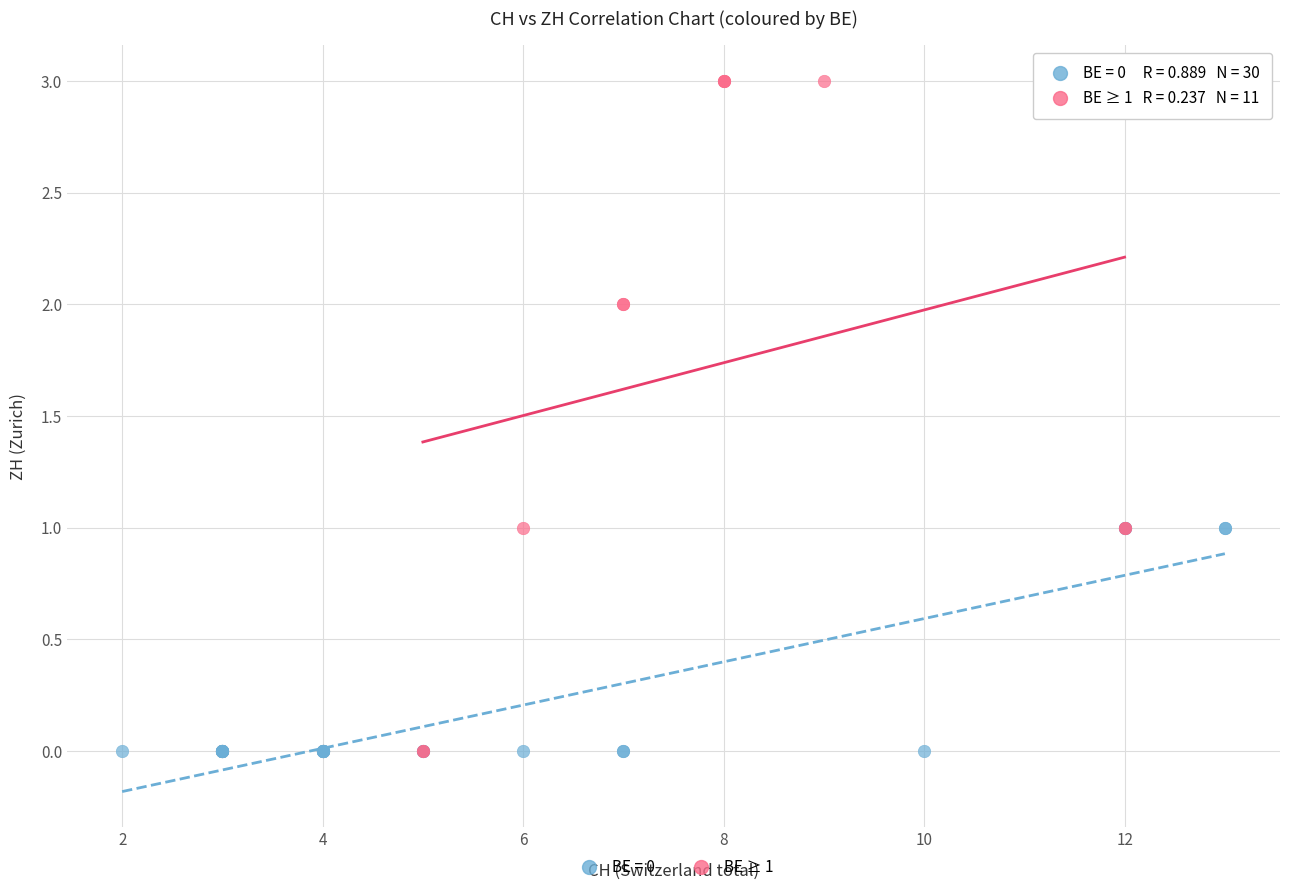

Which series has the widest spread of Y values?

BE ≥ 1